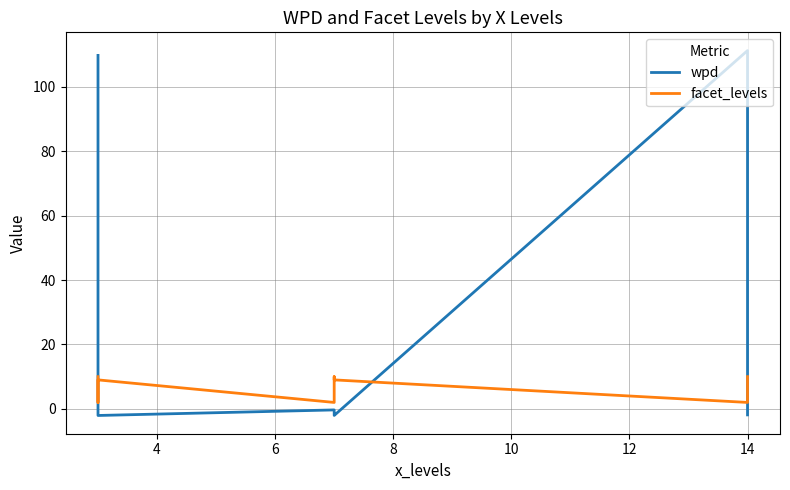

True or false: facet_levels and wpd cross at least once.

True